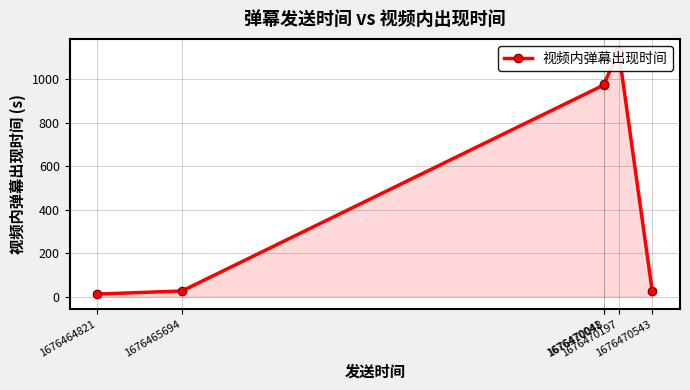

Reading left to right, extract all data points from this chart.

12.2	26.4	972.3	979.6	1128.3	24.9